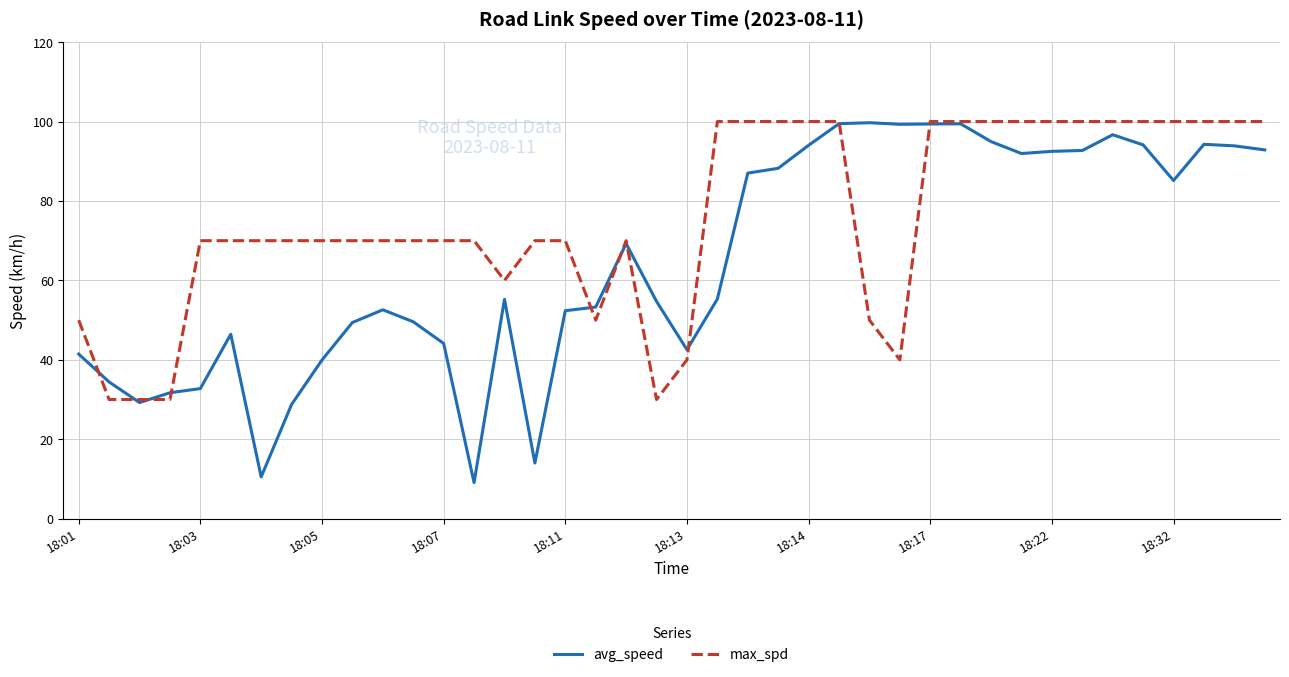

What is the maximum value shown in the chart?

100.0